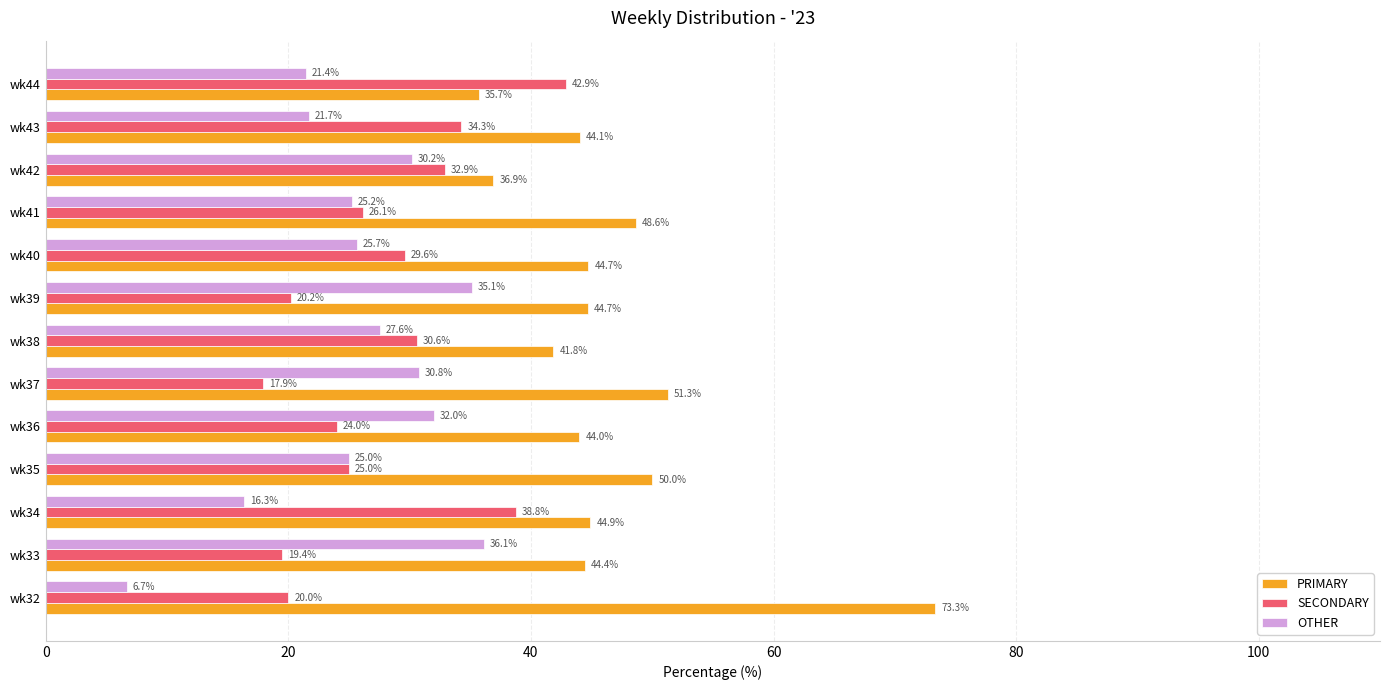

What is the minimum value shown in the chart?

6.7